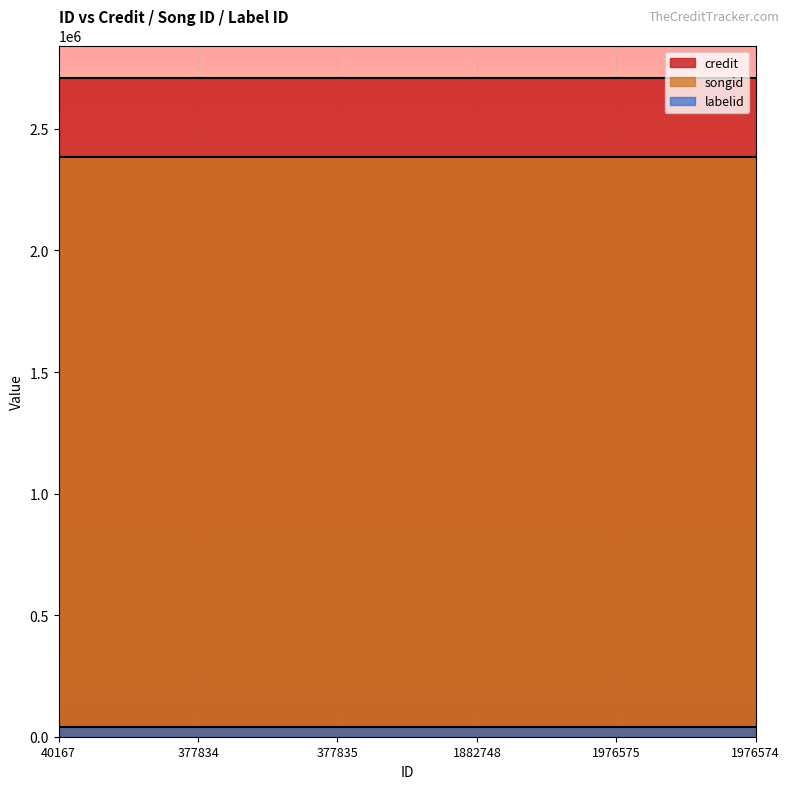

What is the smallest value displayed?

38210